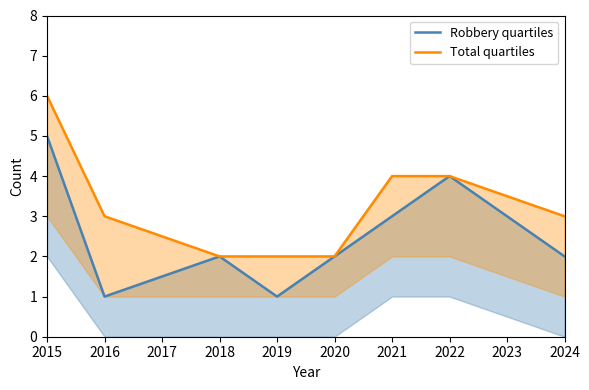

What is the value of the Total quartiles point at the 8th from the left?

3